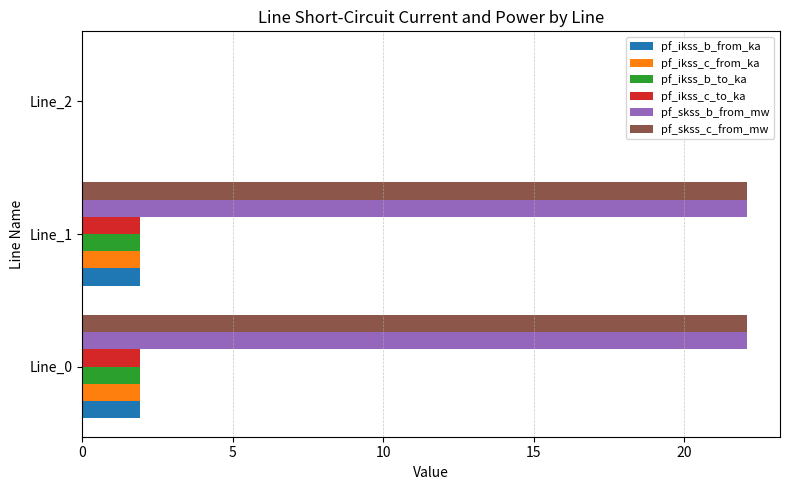

What is the sum of all pf_skss_c_from_mw values?

44.2